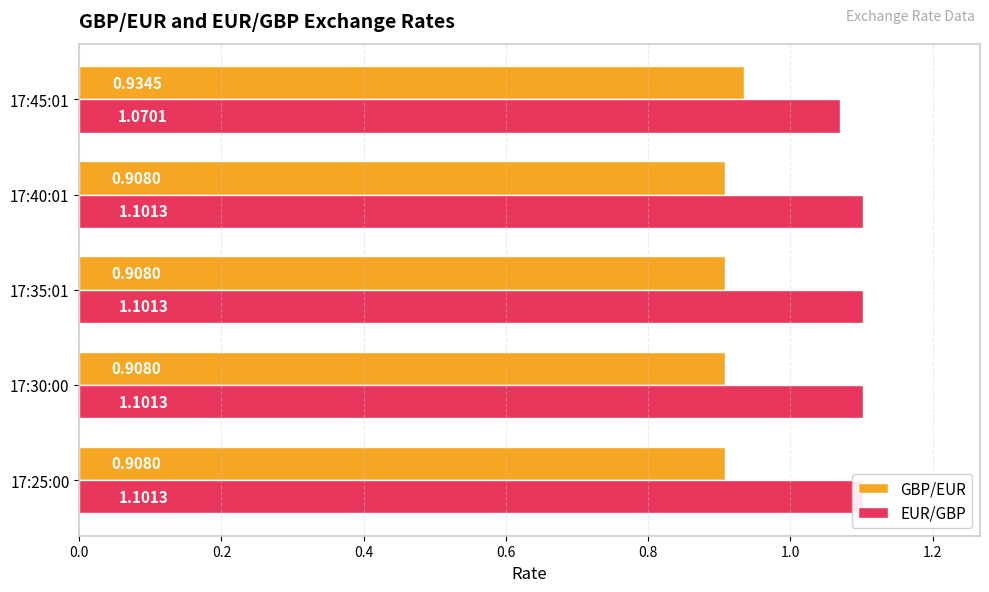

Rank the series by their average value, from highest to lowest.

EUR/GBP, GBP/EUR